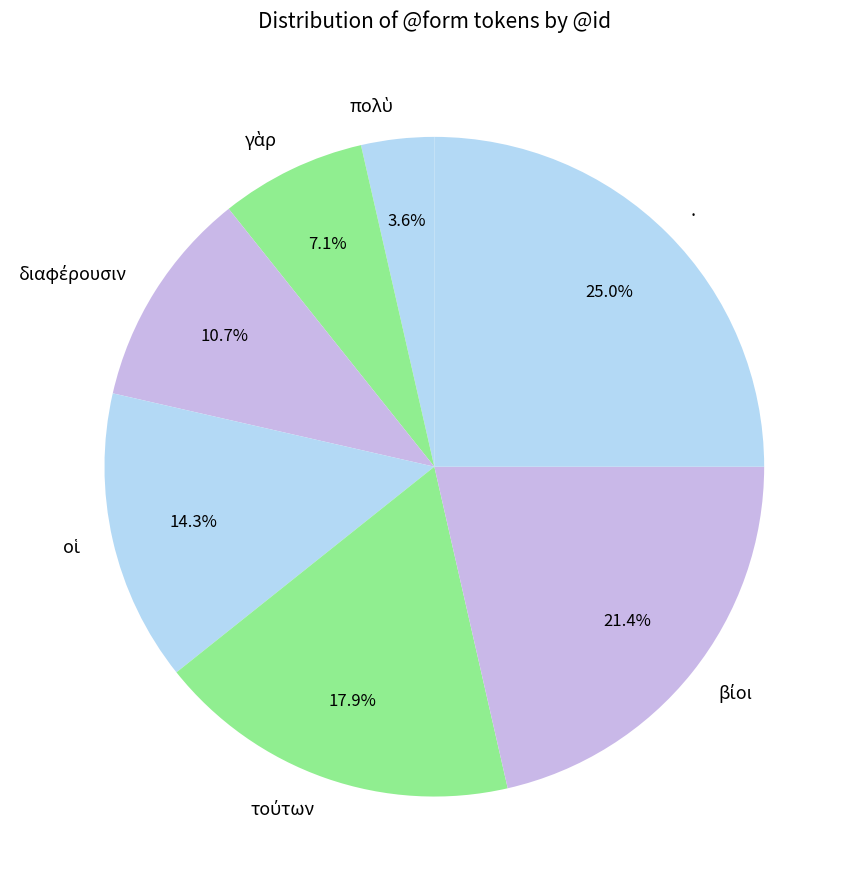

Is there any slice that represents more than half of the pie?

No